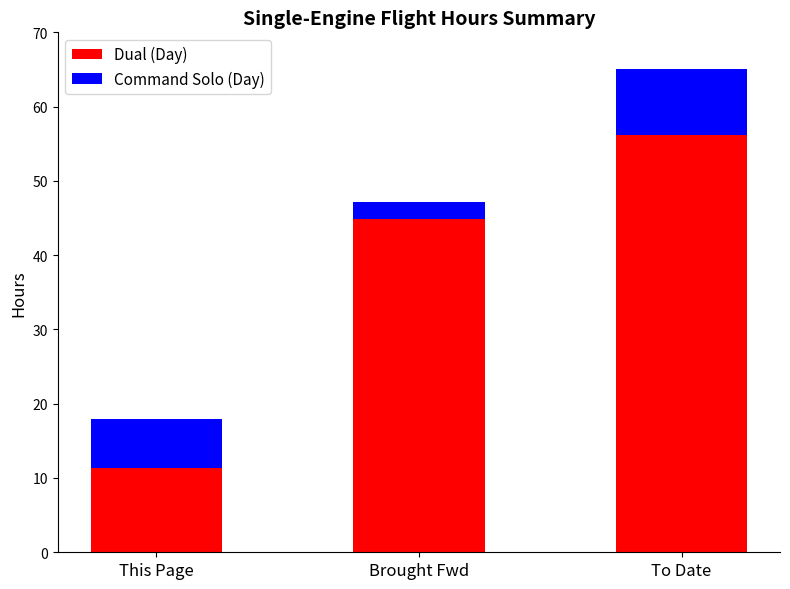

Rank the categories by Dual (Day) value from highest to lowest.

To Date, Brought Fwd, This Page